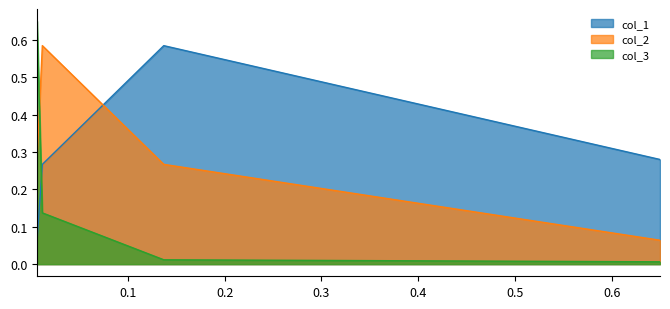

What is the difference between the col_2 values at 0.0062414279527096 and 0.011644108851465048?

0.3